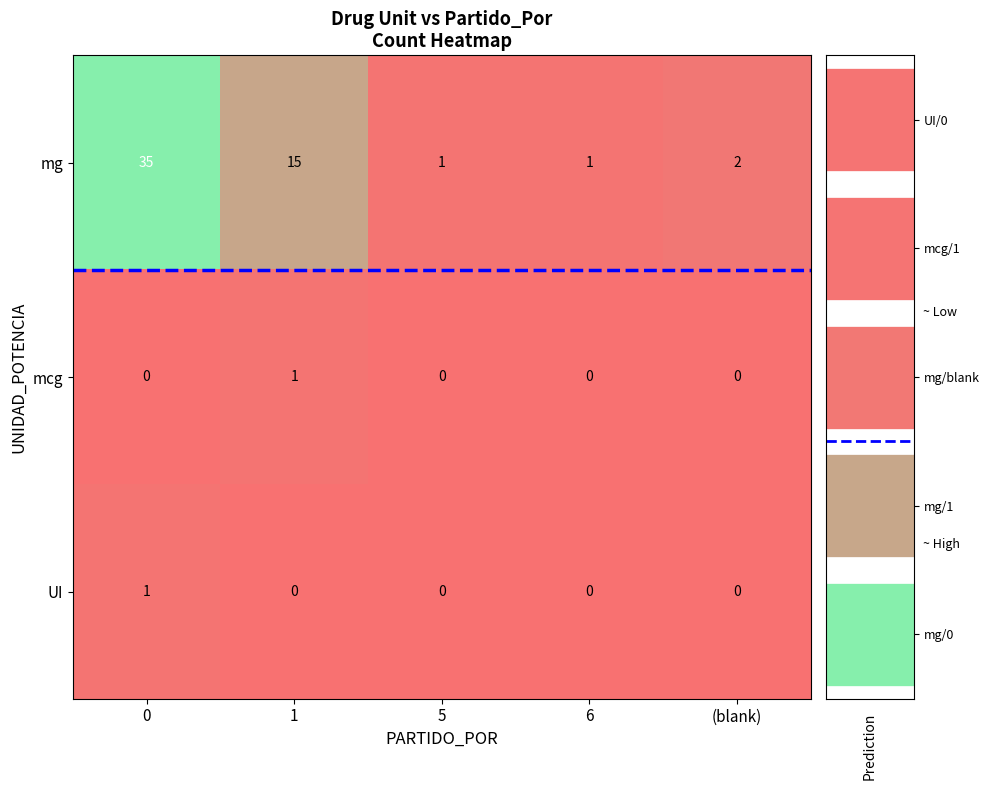

What is the difference between the maximum and minimum values in the mcg series?

1